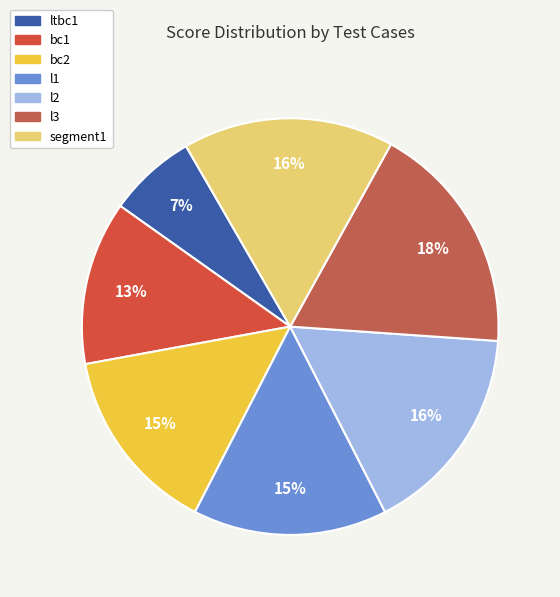

What is the smallest slice in the pie chart?

ltbc1